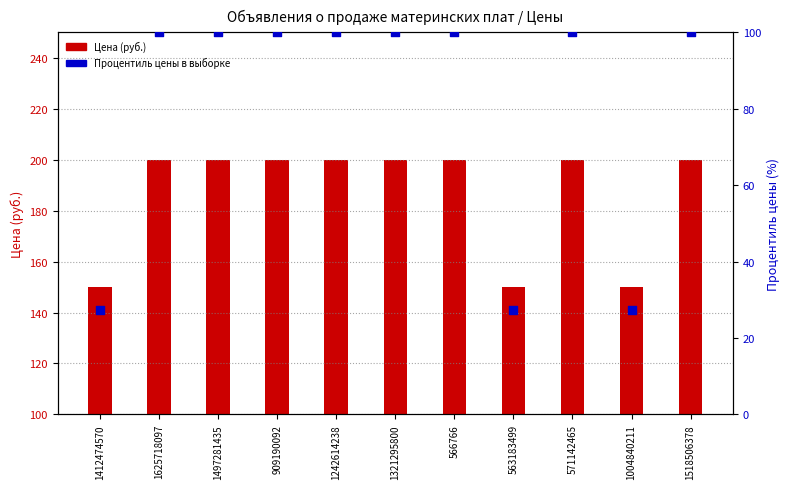

Which series reaches the minimum Y coordinate?

Процентиль цены в выборке